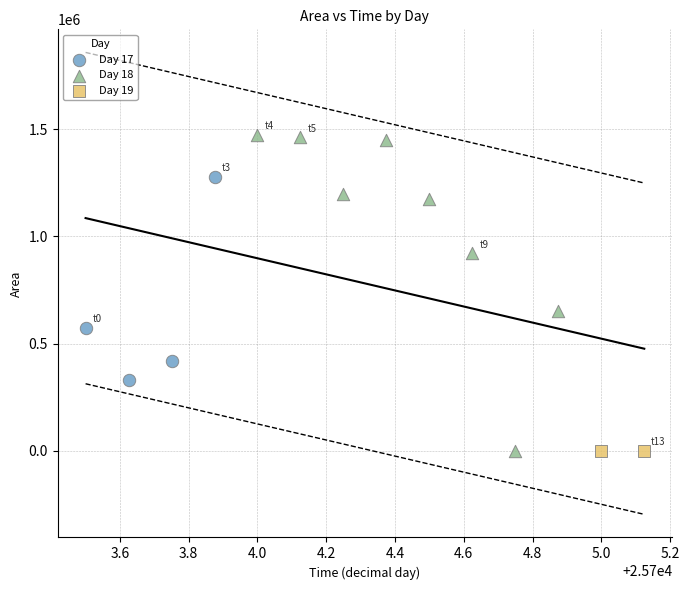

Which series contains the highest Y value?

Day 18